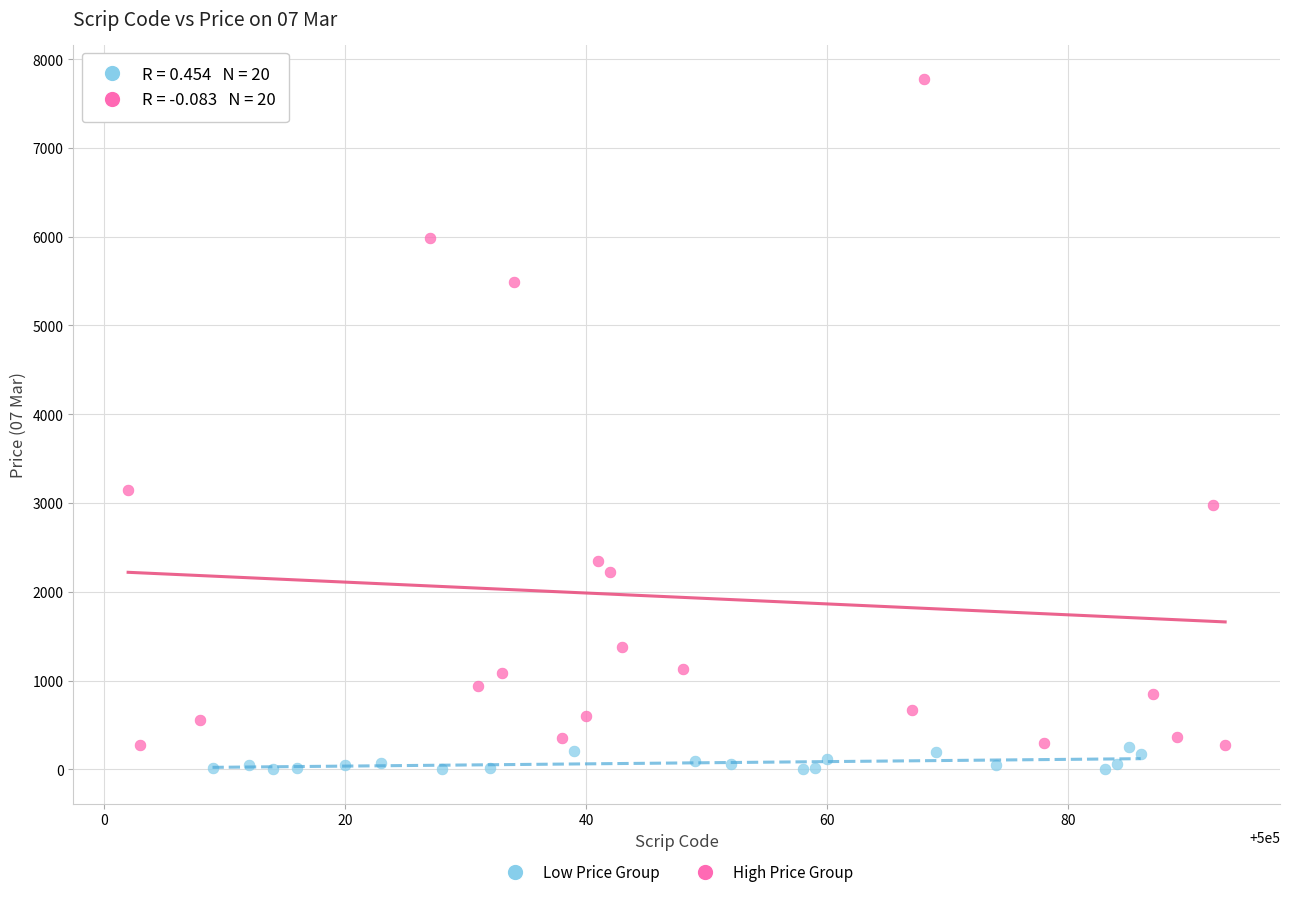

Which series contains the lowest Y value?

Low Price Group